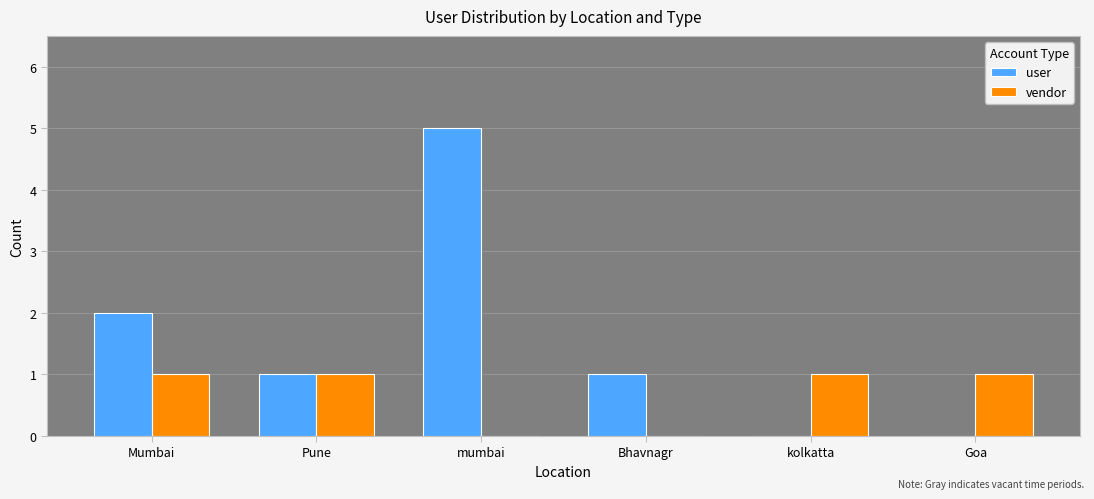

True or false: user has a value of 2 at Bhavnagr.

False